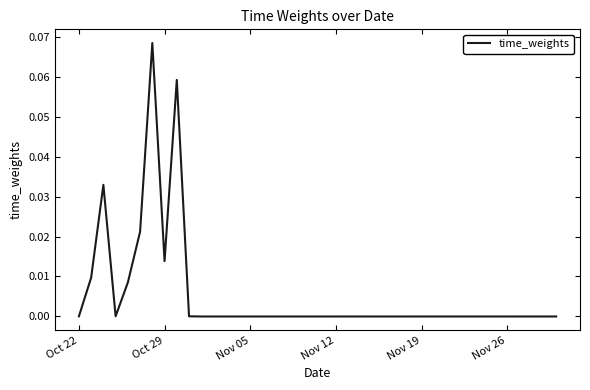

What is the difference between the maximum and second lowest values?

0.1